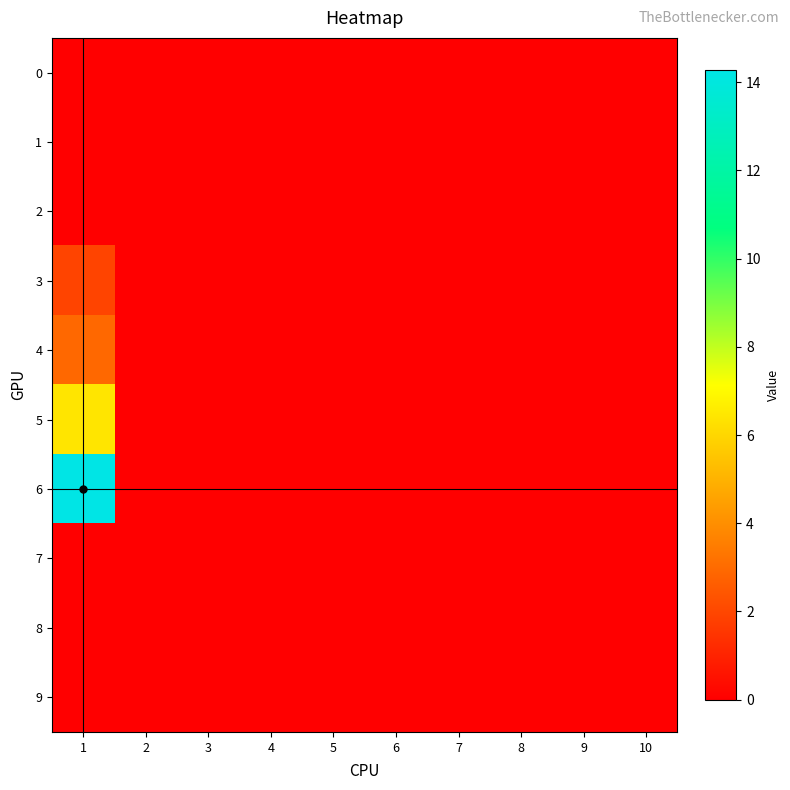

At 9, list the series in order from largest to smallest.

0, 1, 2, 3, 4, 5, 6, 7, 8, 9